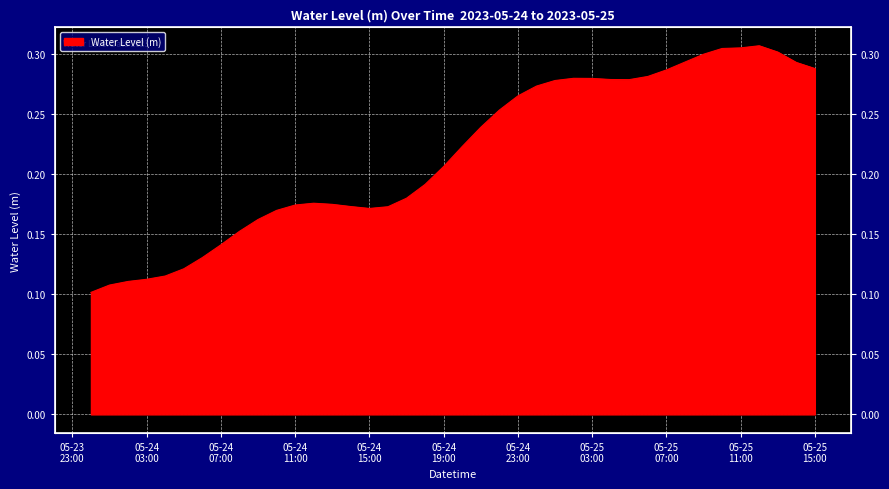

Rank the categories by value from highest to lowest.

2023-05-25 12:00:00, 2023-05-25 11:00:00, 2023-05-25 10:00:00, 2023-05-25 13:00:00, 2023-05-25 09:00:00, 2023-05-25 08:00:00, 2023-05-25 14:00:00, 2023-05-25 15:00:00, 2023-05-25 07:00:00, 2023-05-25 06:00:00, 2023-05-25 02:00:00, 2023-05-25 03:00:00, 2023-05-25 04:00:00, 2023-05-25 05:00:00, 2023-05-25 01:00:00, 2023-05-25 00:00:00, 2023-05-24 23:00:00, 2023-05-24 22:00:00, 2023-05-24 21:00:00, 2023-05-24 20:00:00, 2023-05-24 19:00:00, 2023-05-24 18:00:00, 2023-05-24 17:00:00, 2023-05-24 12:00:00, 2023-05-24 13:00:00, 2023-05-24 11:00:00, 2023-05-24 14:00:00, 2023-05-24 16:00:00, 2023-05-24 15:00:00, 2023-05-24 10:00:00, 2023-05-24 09:00:00, 2023-05-24 08:00:00, 2023-05-24 07:00:00, 2023-05-24 06:00:00, 2023-05-24 05:00:00, 2023-05-24 04:00:00, 2023-05-24 03:00:00, 2023-05-24 02:00:00, 2023-05-24 01:00:00, 2023-05-24 00:00:00